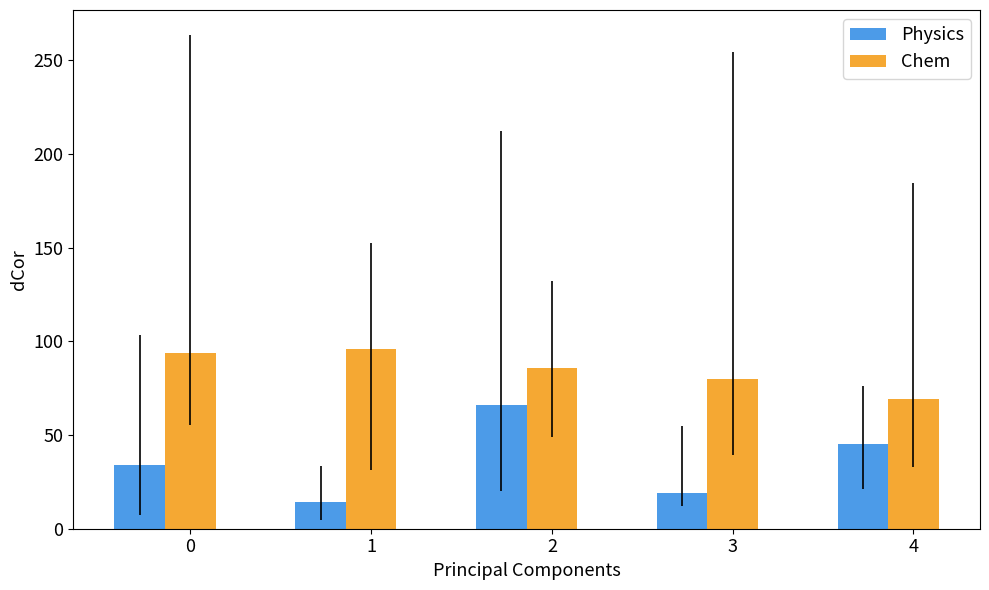

What is the difference between the Chem values at 2 and 4?

17